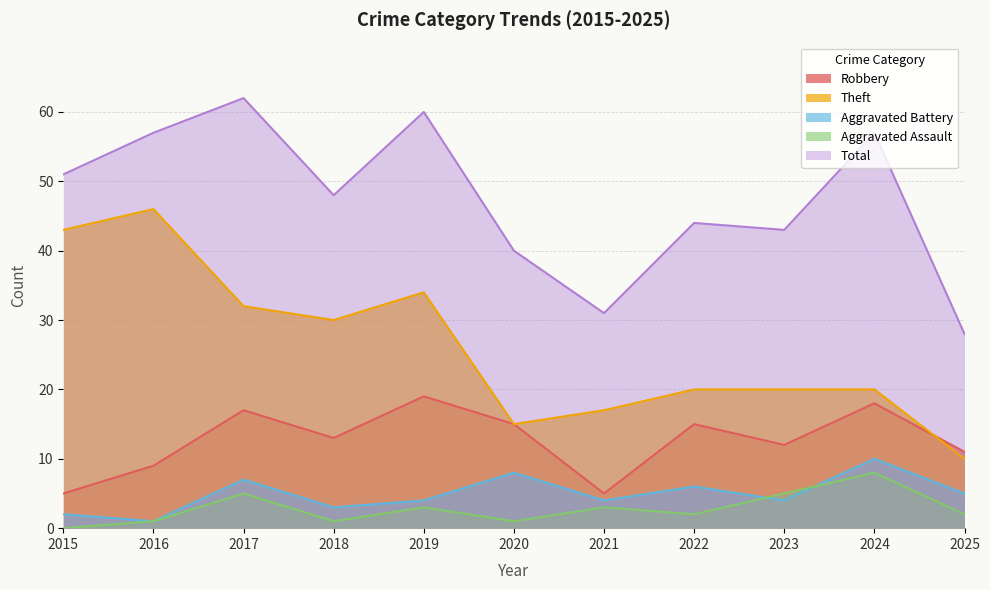

In Robbery, how many points are lower than both neighbors (excluding endpoints)?

3